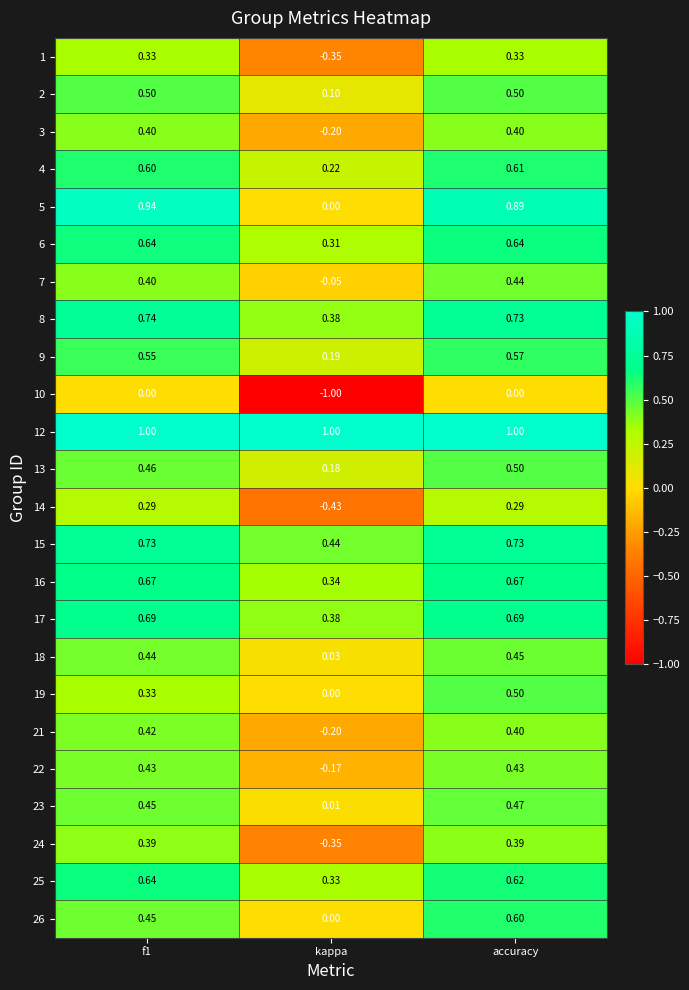

At which label does 26 reach its minimum?

kappa